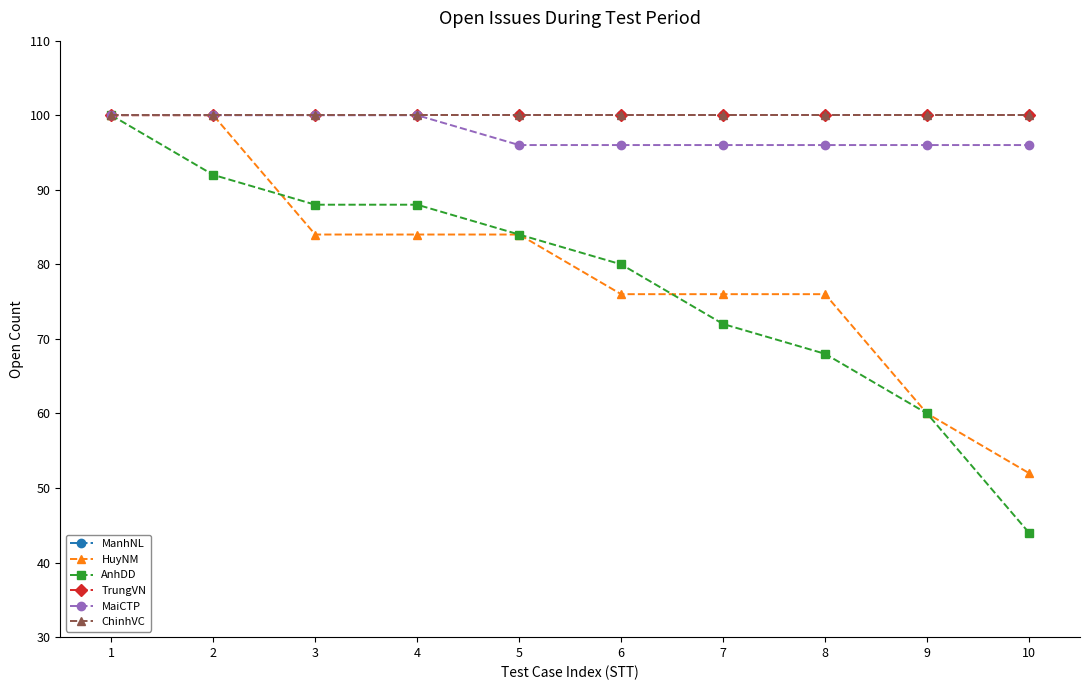

What is the value of the AnhDD point at the 7th from the left?

72